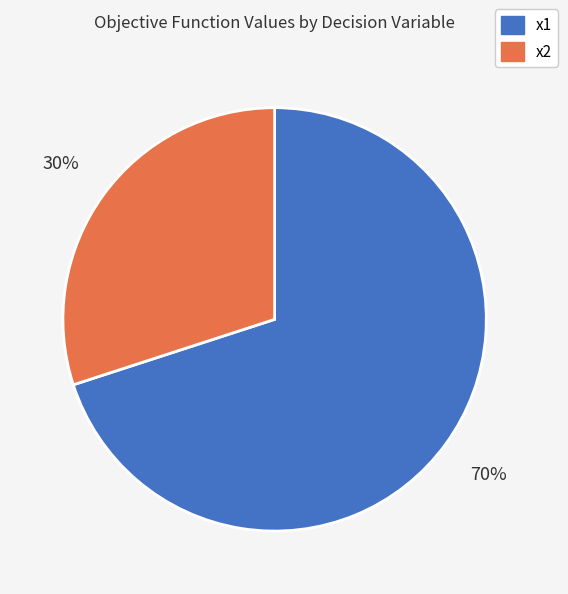

Combined, do x1 and x2 account for over 50%?

Yes